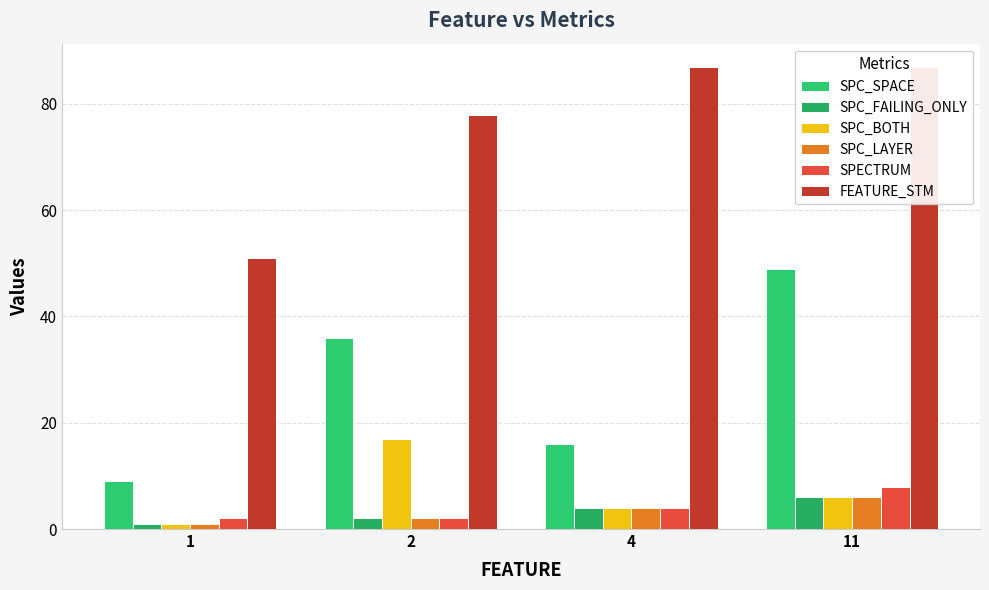

Which category has the highest value in the SPC_BOTH series?

2